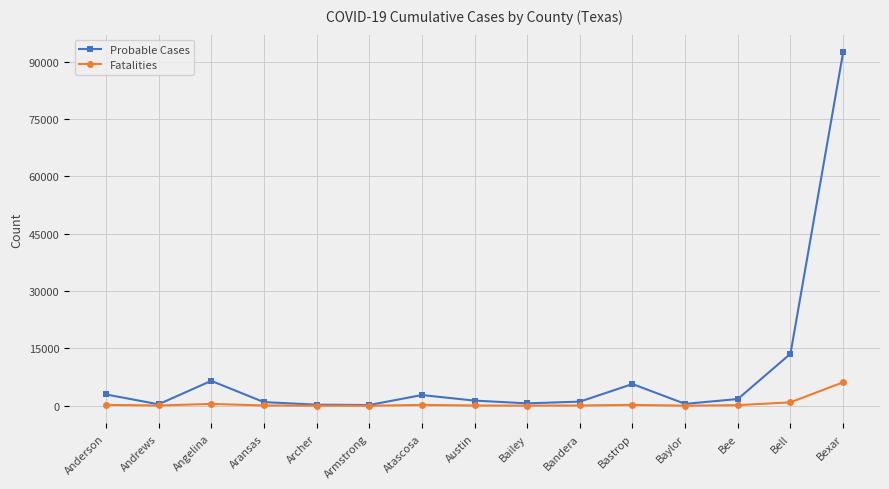

In Fatalities, how many points are lower than both neighbors (excluding endpoints)?

4